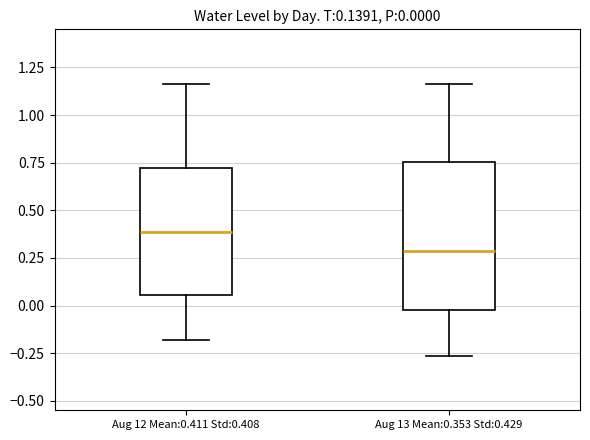

Comparing the boxes themselves (not the whiskers), which one is the tallest?

Aug 13 Mean:0.353 Std:0.429